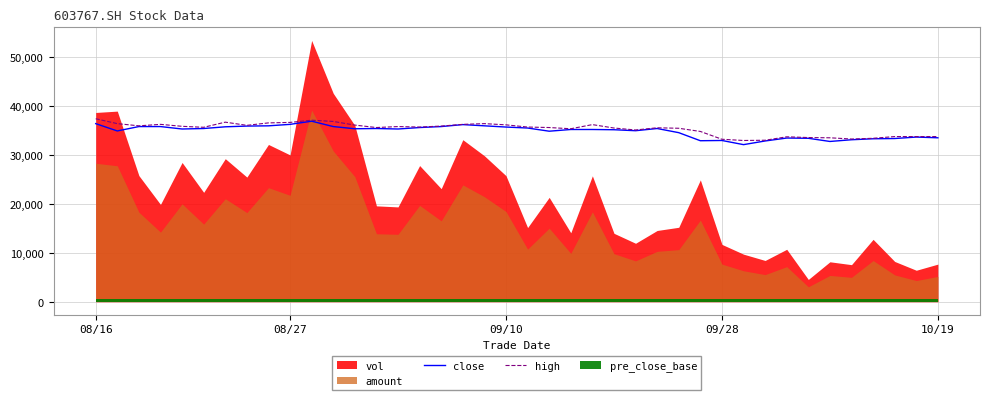

At which label does high first exceed 35750?

08/16